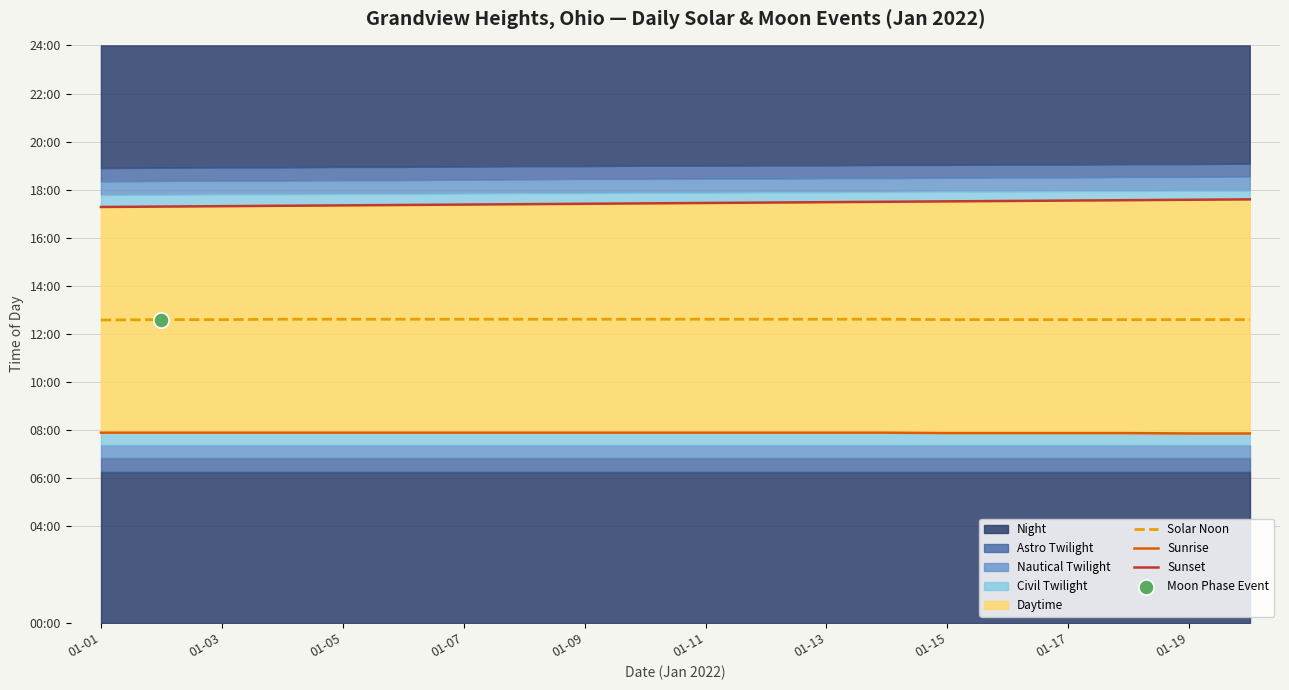

Is the value of Sunrise at 01-05 greater than the value of Sunset at 01-13?

No